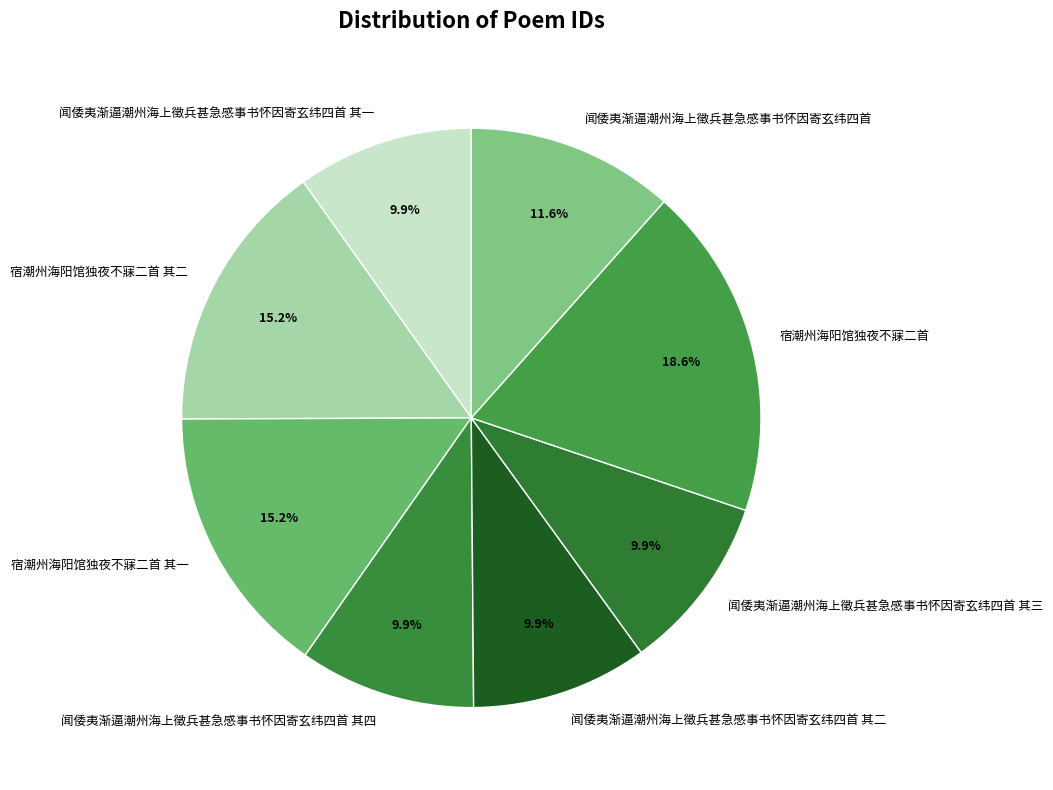

Is 宿潮州海阳馆独夜不寐二首 其一 the majority of the pie?

No